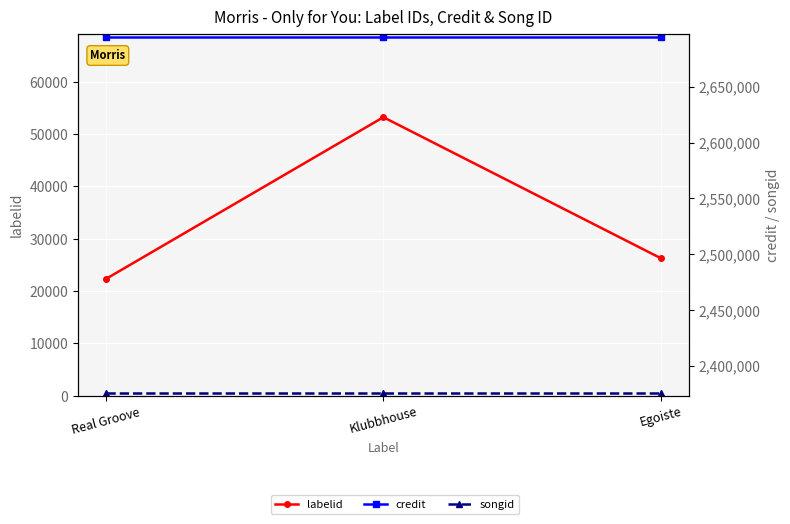

Which series has the largest total across all categories?

credit